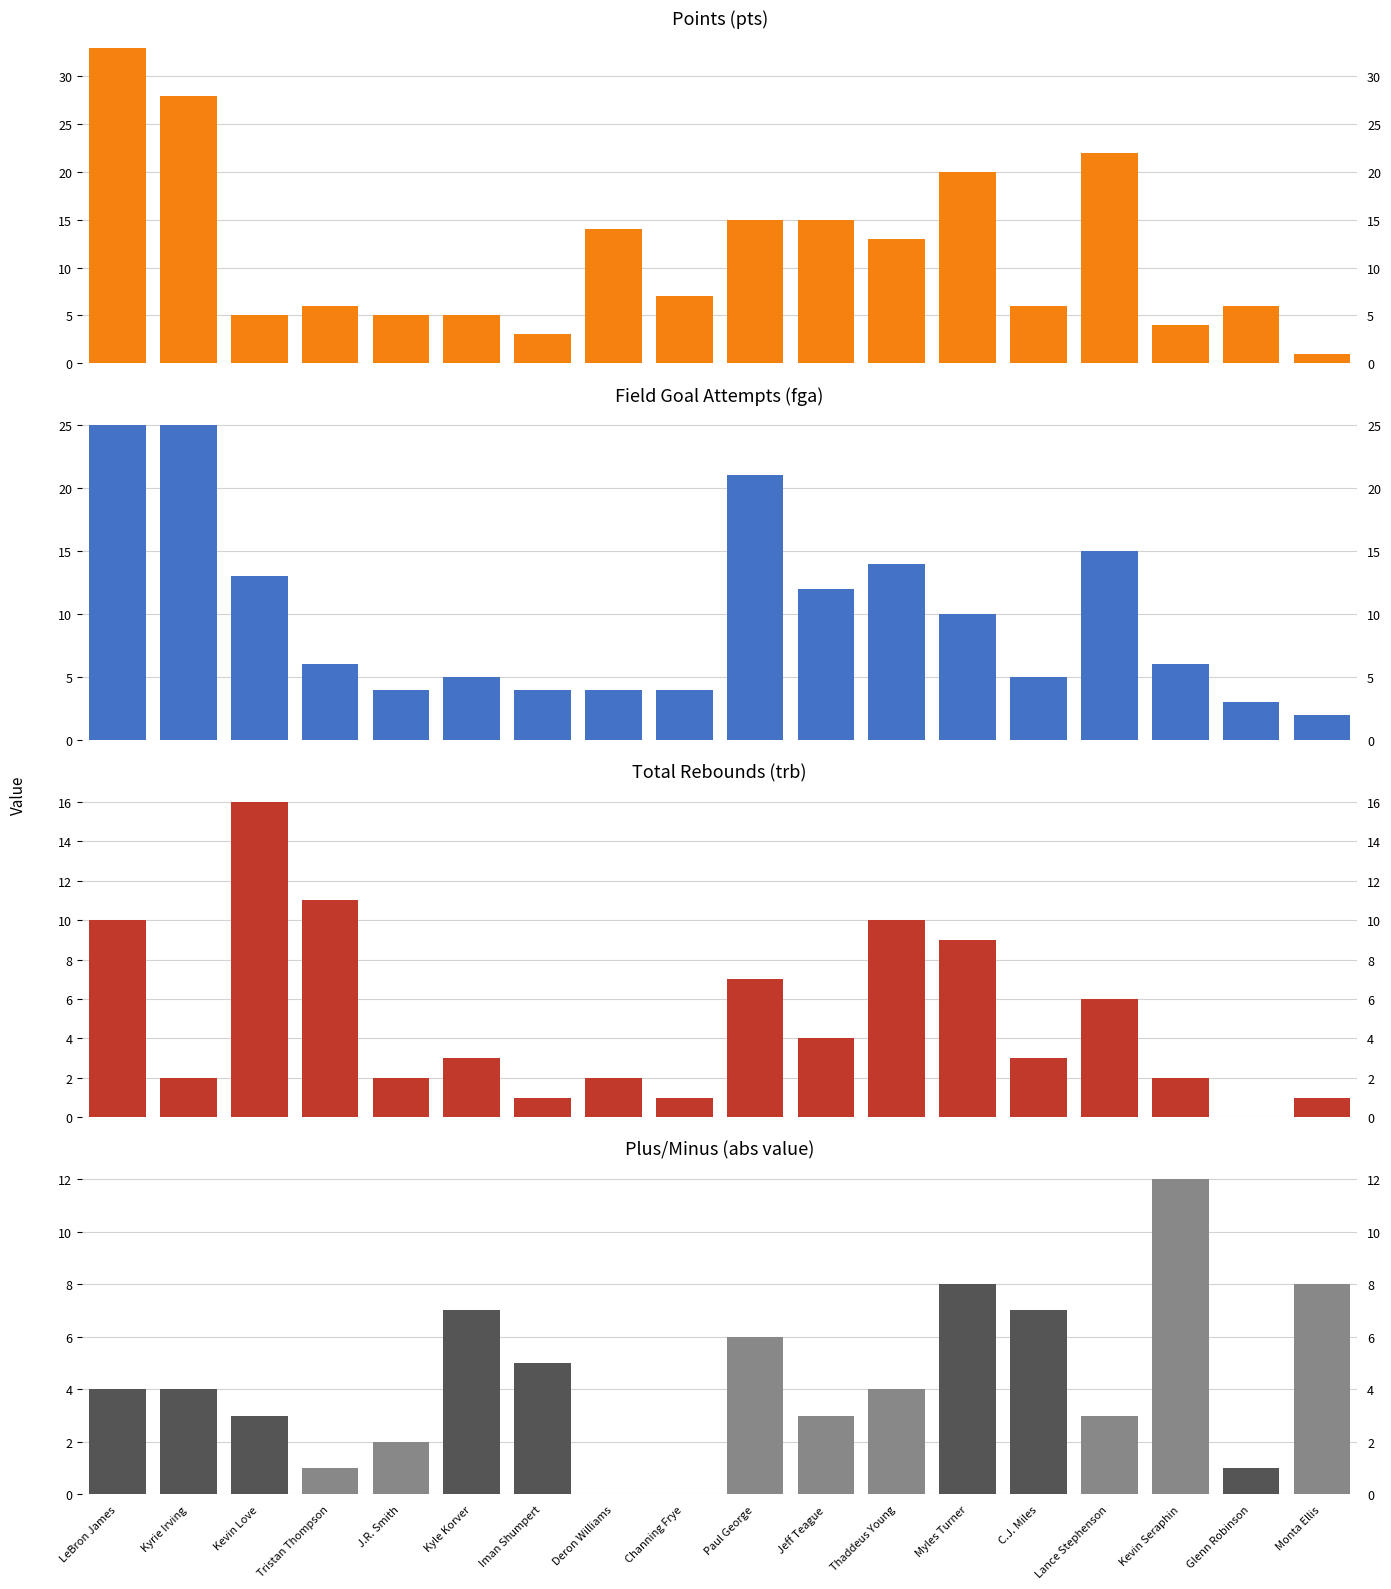

Which series changed the most between Kyle Korver and Myles Turner?

pts